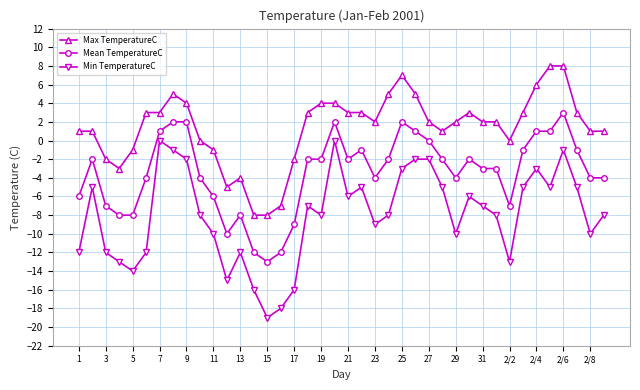

What is the sum of all Max TemperatureC values?

54